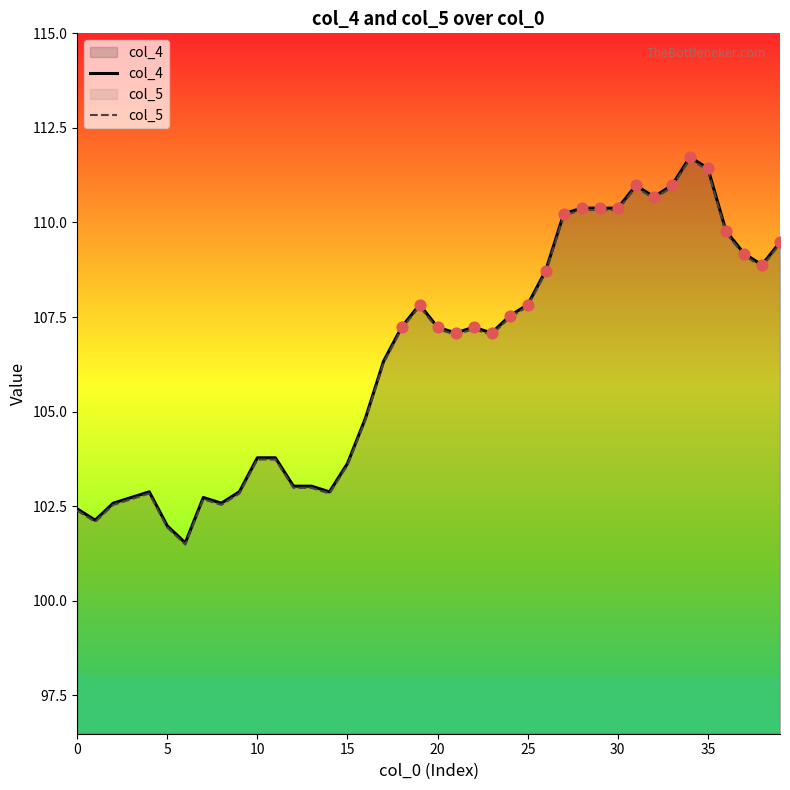

At which category is the sum across all series the highest?

34